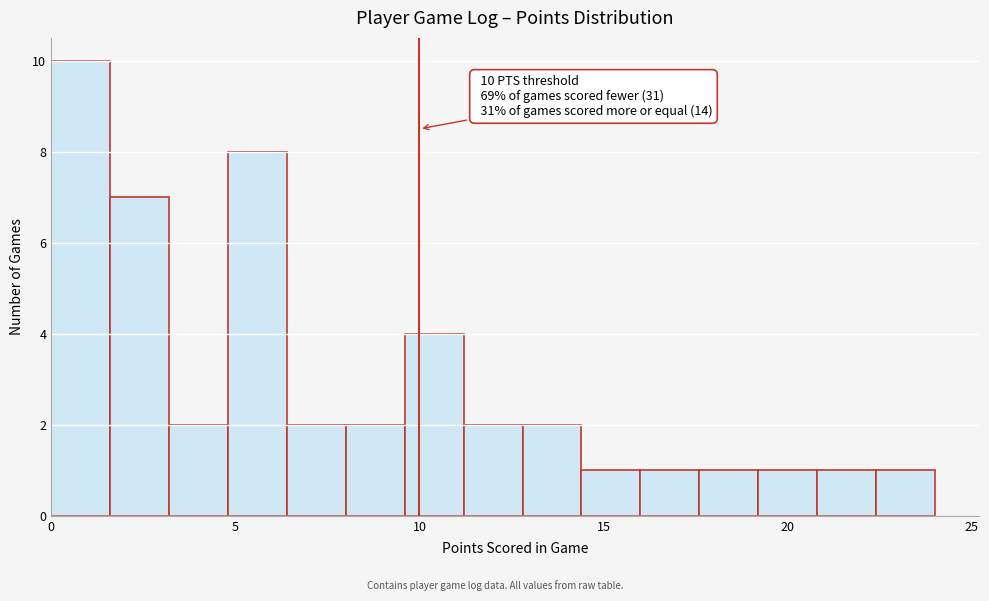

Around what value on the x-axis is the tallest bar? Give the approximate position of its centre, as read against the axis.

1.0